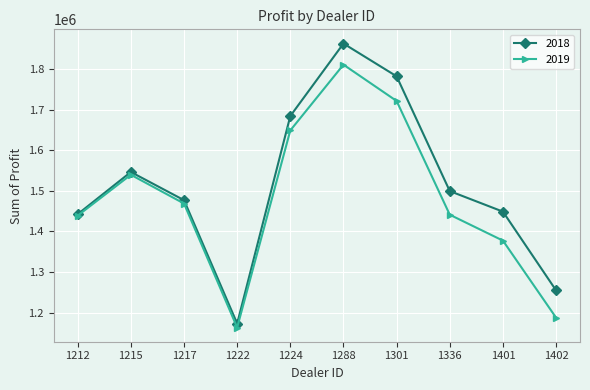

What are all the series names shown in the legend?

2018, 2019